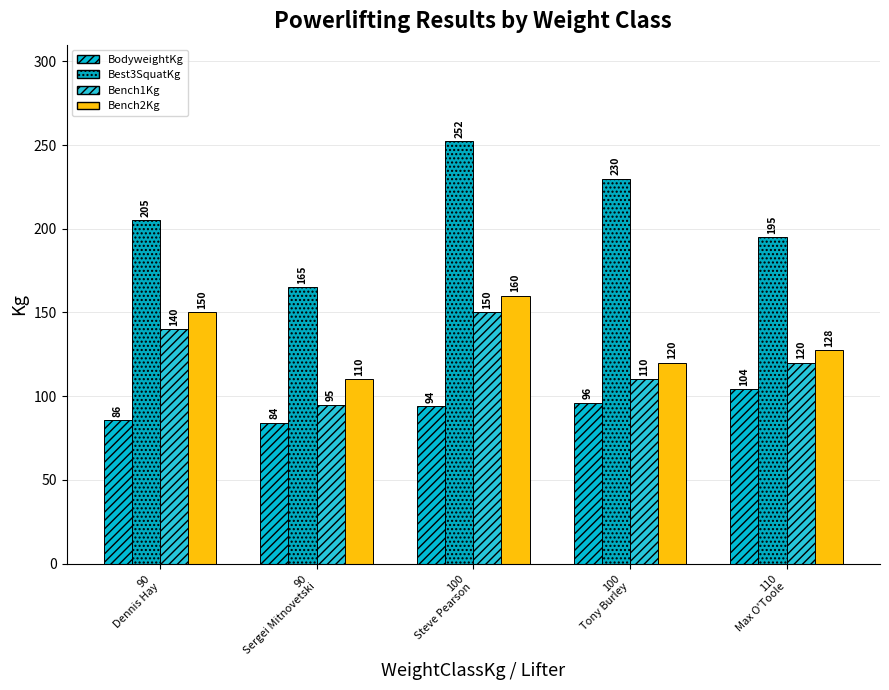

What is the label of the 2nd bar from the right?

100
Tony Burley